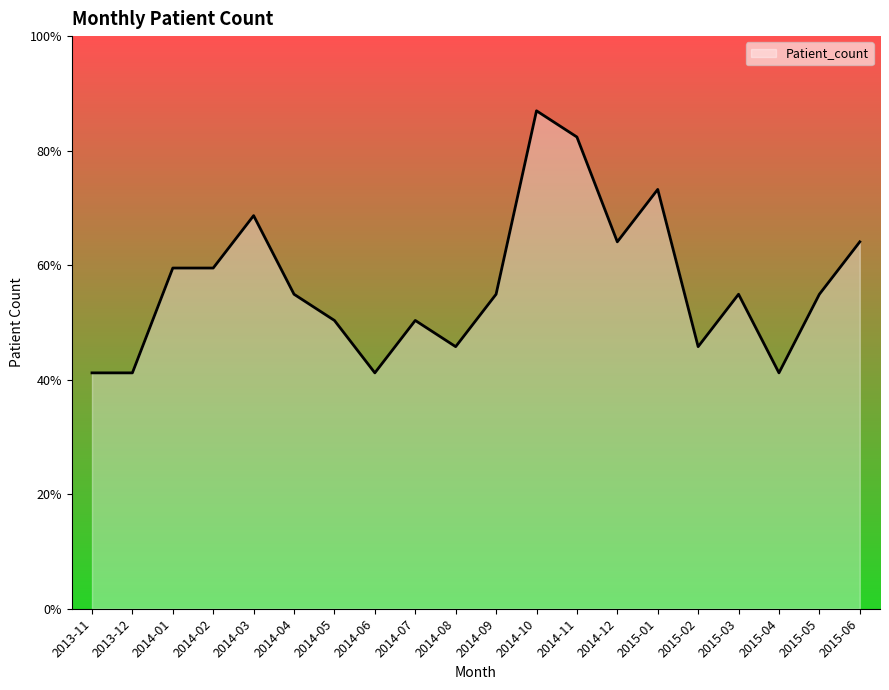

Does the chart have visible grid lines?

No